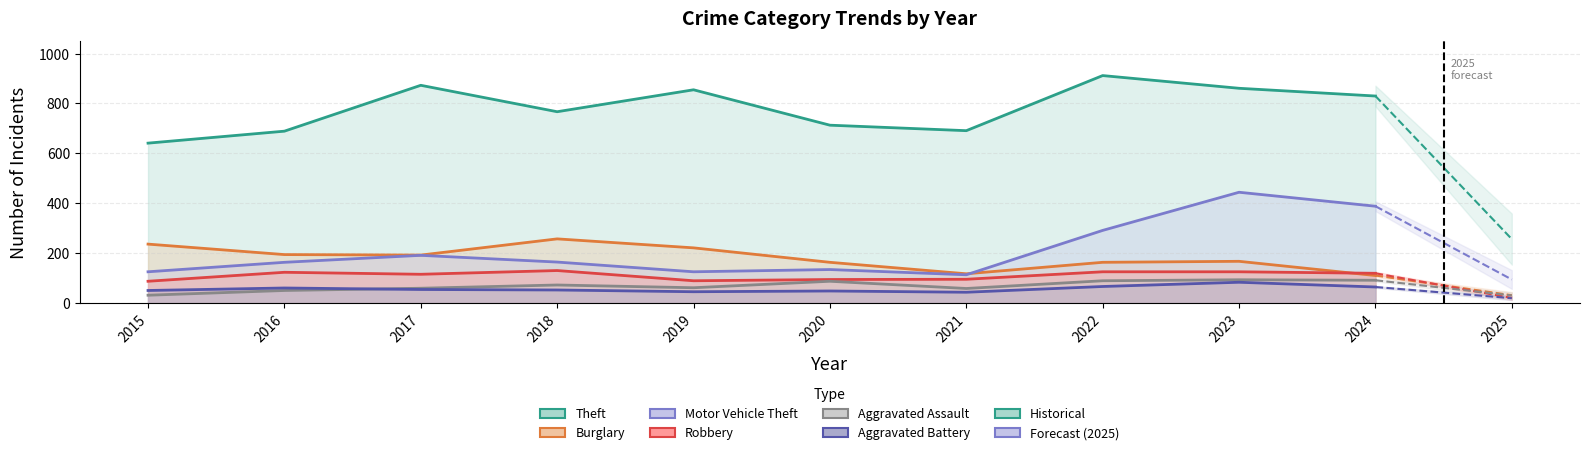

What is the difference between the second highest and minimum values in the Aggravated Battery series?

23